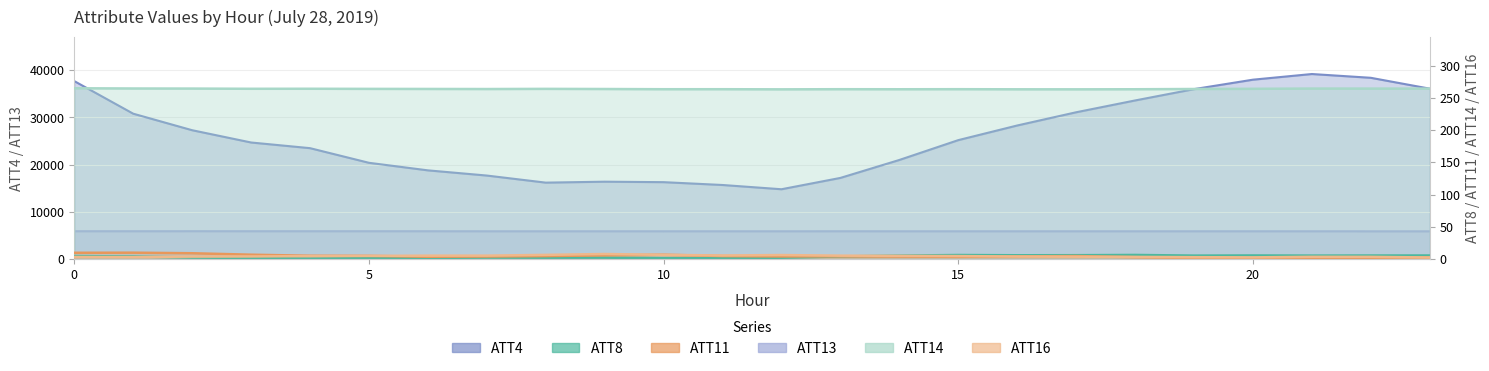

Where is the first local minimum for ATT13?

10